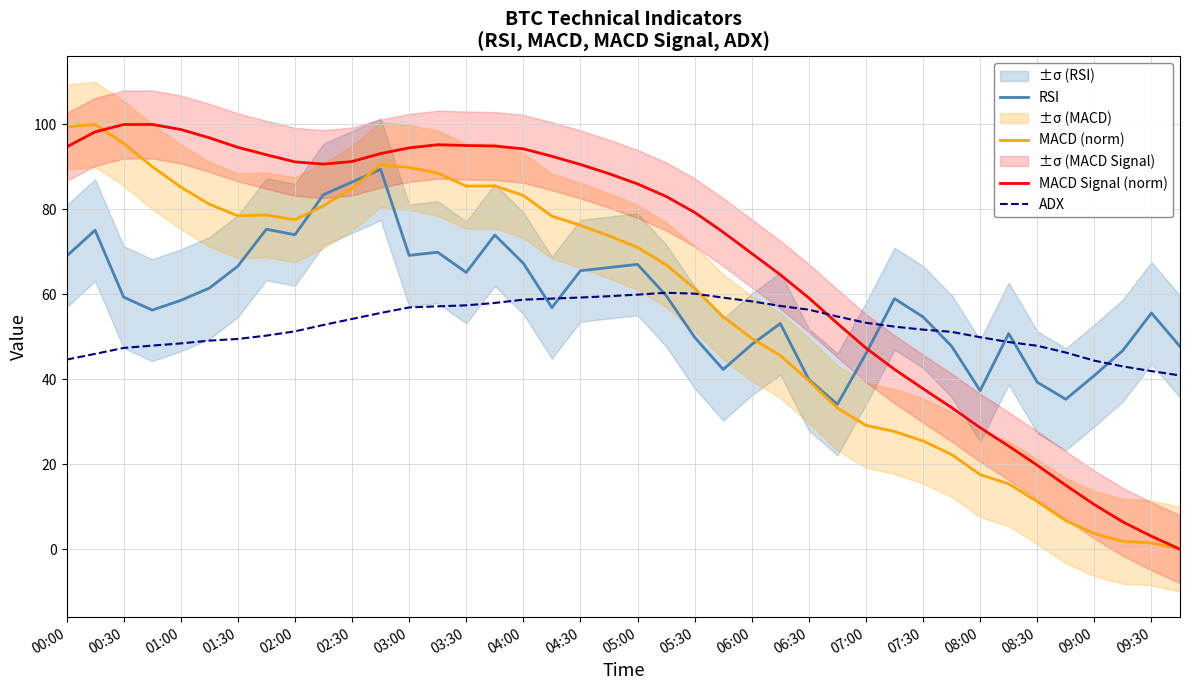

What is the minimum value for RSI?

34.1